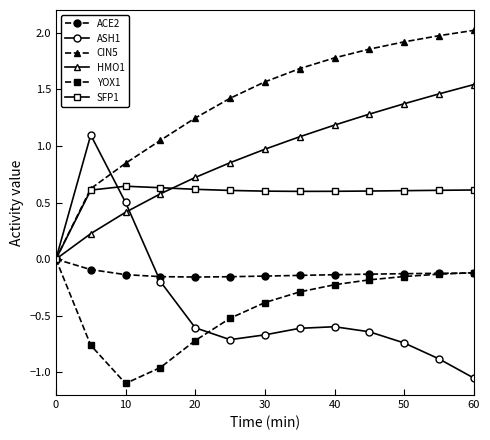

How many YOX1 values are between 0 and 1?

1